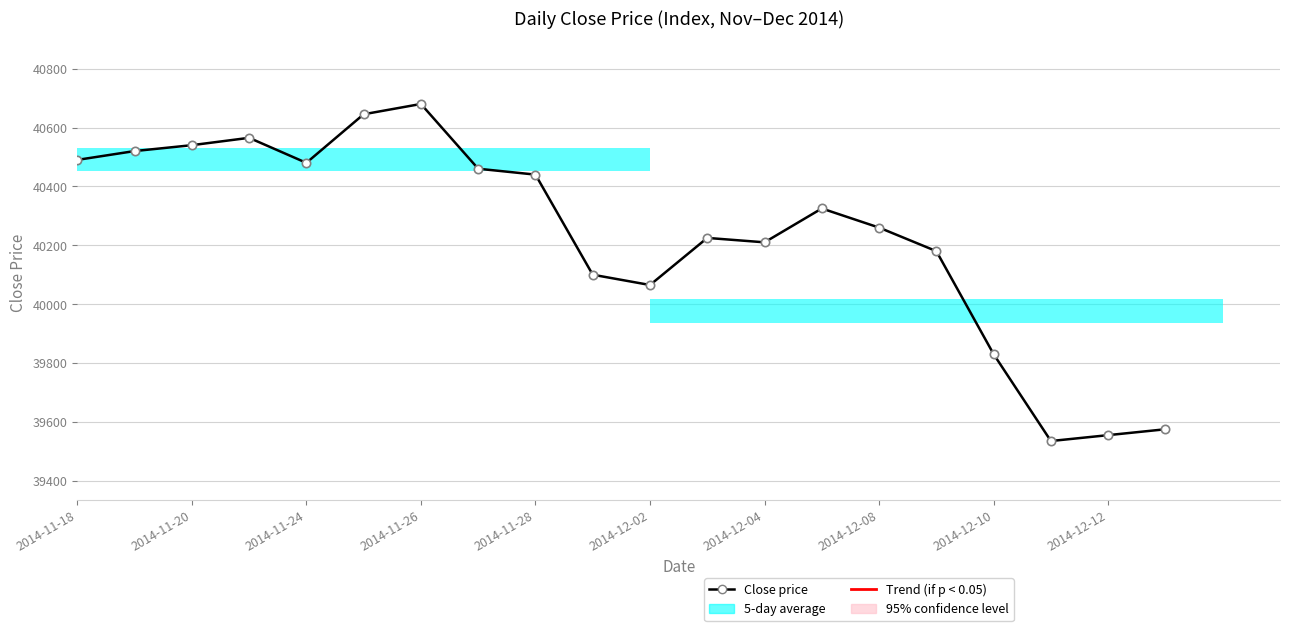

Read the value at 2014-12-04, to the nearest 100.

40200